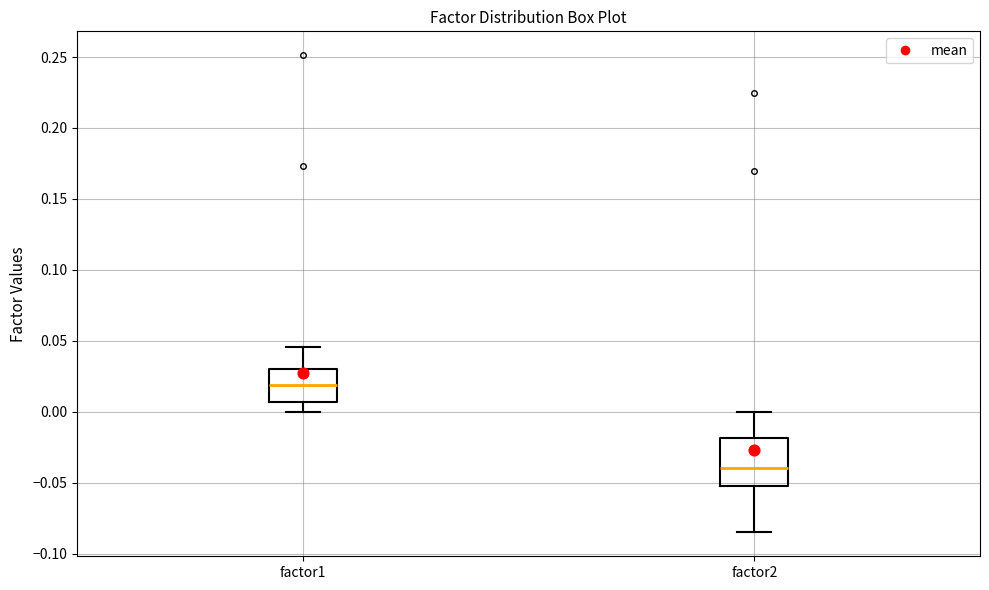

Reading left to right, transcribe this box plot: for each box, give where its median line is, the range the box spans, and where its two whiskers end, as read against the y-axis. The values are not printed on the chart, so give them approximately, as read against the axis.

factor1: median 0.020, box 0.005 to 0.030, whiskers 0.000 to 0.045
factor2: median -0.040, box -0.050 to -0.020, whiskers -0.085 to 0.000